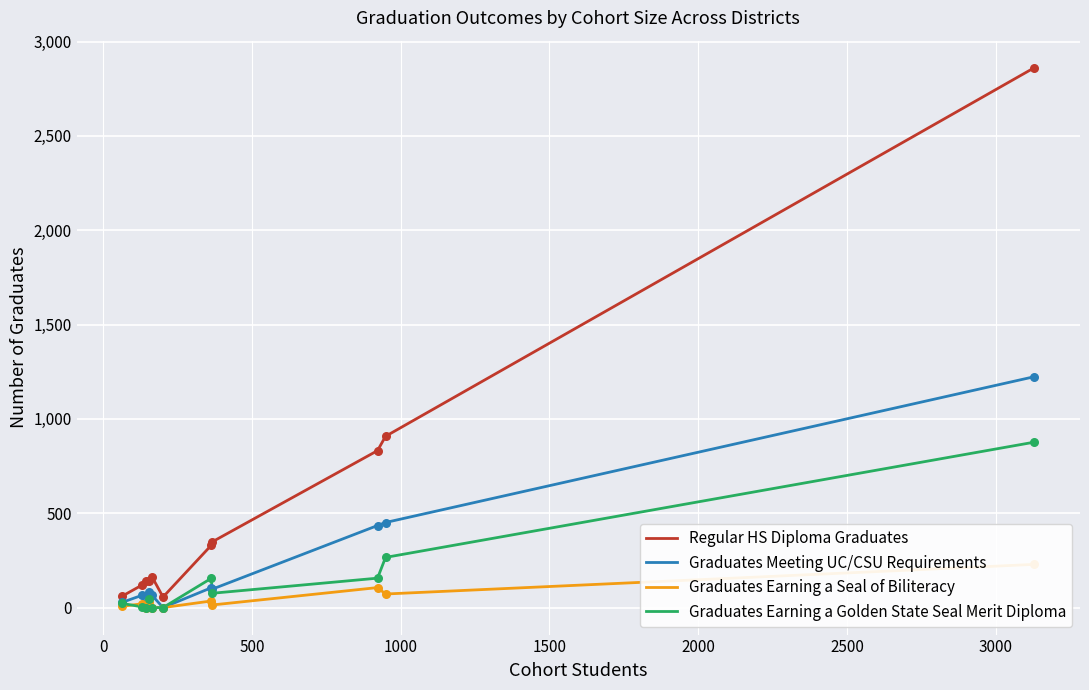

Which series has the largest total across all categories?

Regular HS Diploma Graduates